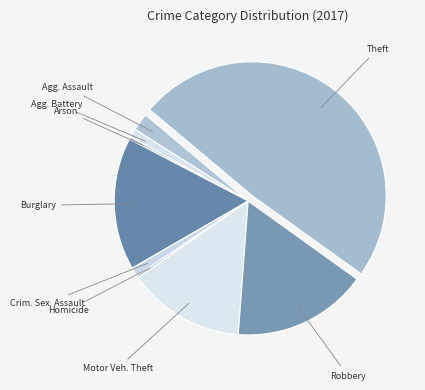

Does Agg. Battery account for over 50% of the chart?

No